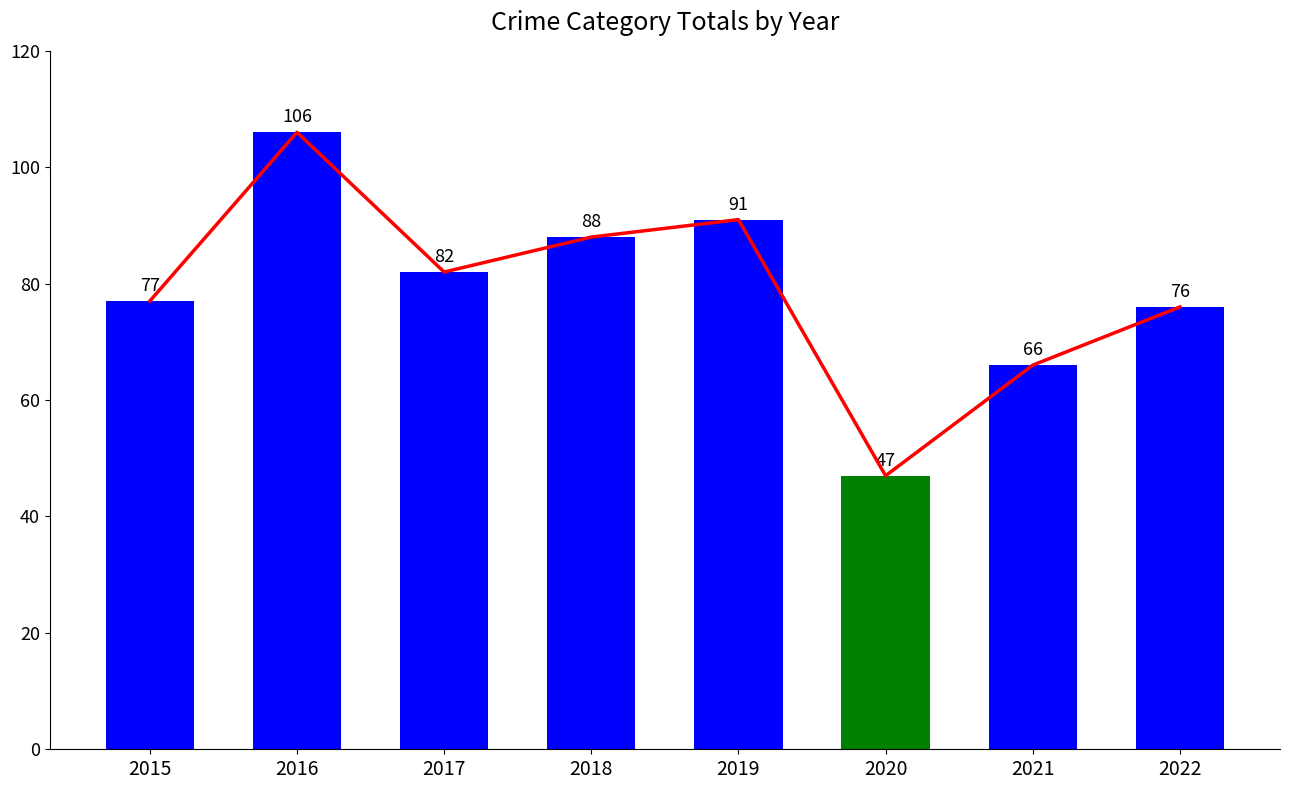

The value of Total Crimes at 2017 is 144. True or false?

False